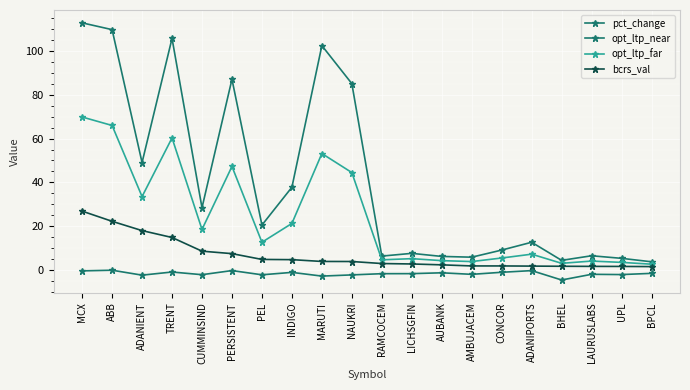

At how many categories does at least one series exceed 85?

6